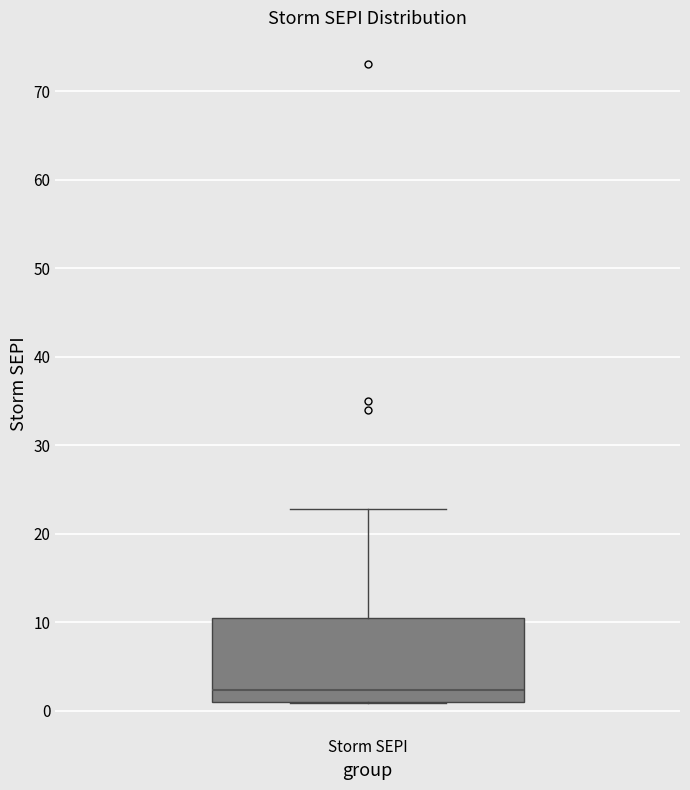

Read this box plot against the y-axis: the position of the median line, the range covered by the box, and the ends of both whiskers. The values are not printed on the chart, so give them approximately, as read against the axis.

median 2, box 1 to 10, whiskers 1 to 23